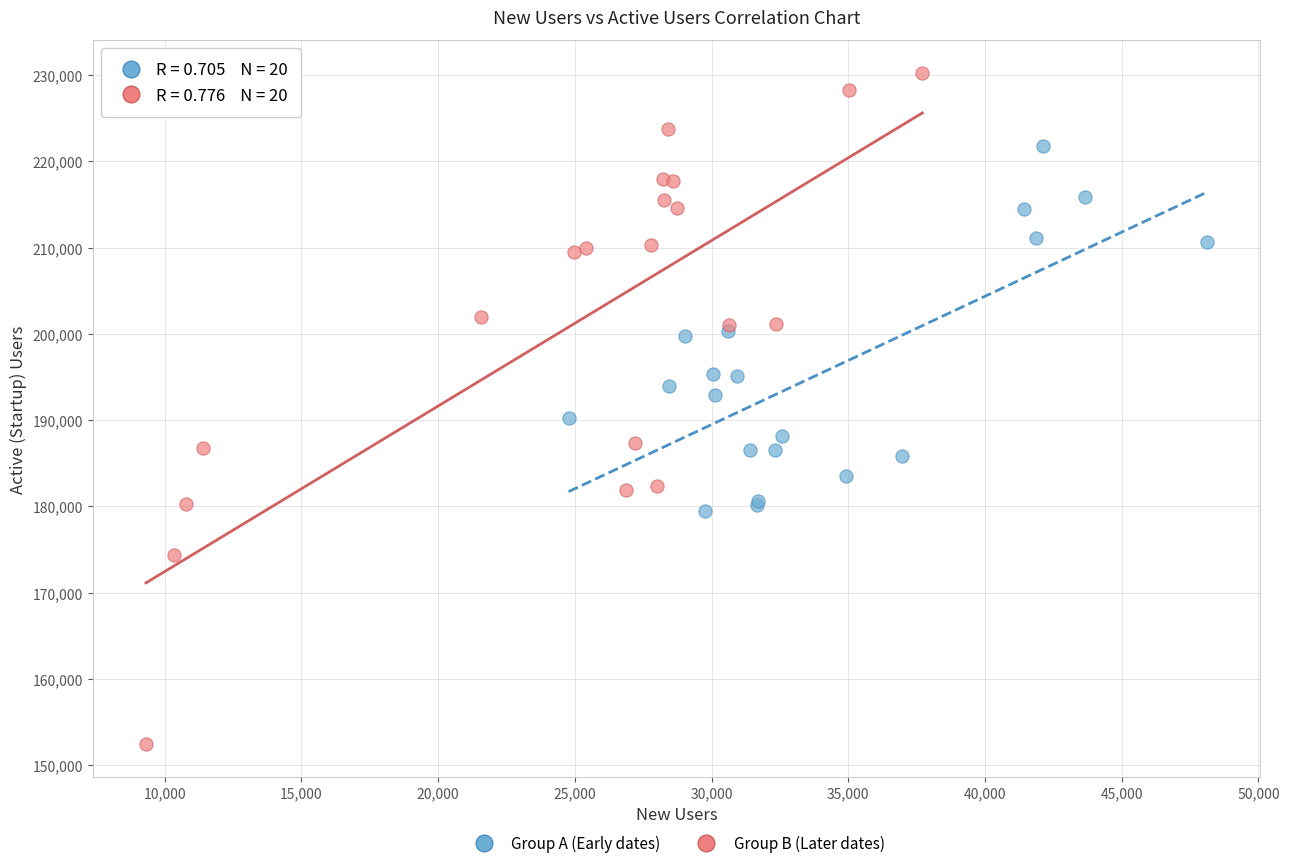

Which series contains the highest Y value?

Group B (Later dates)